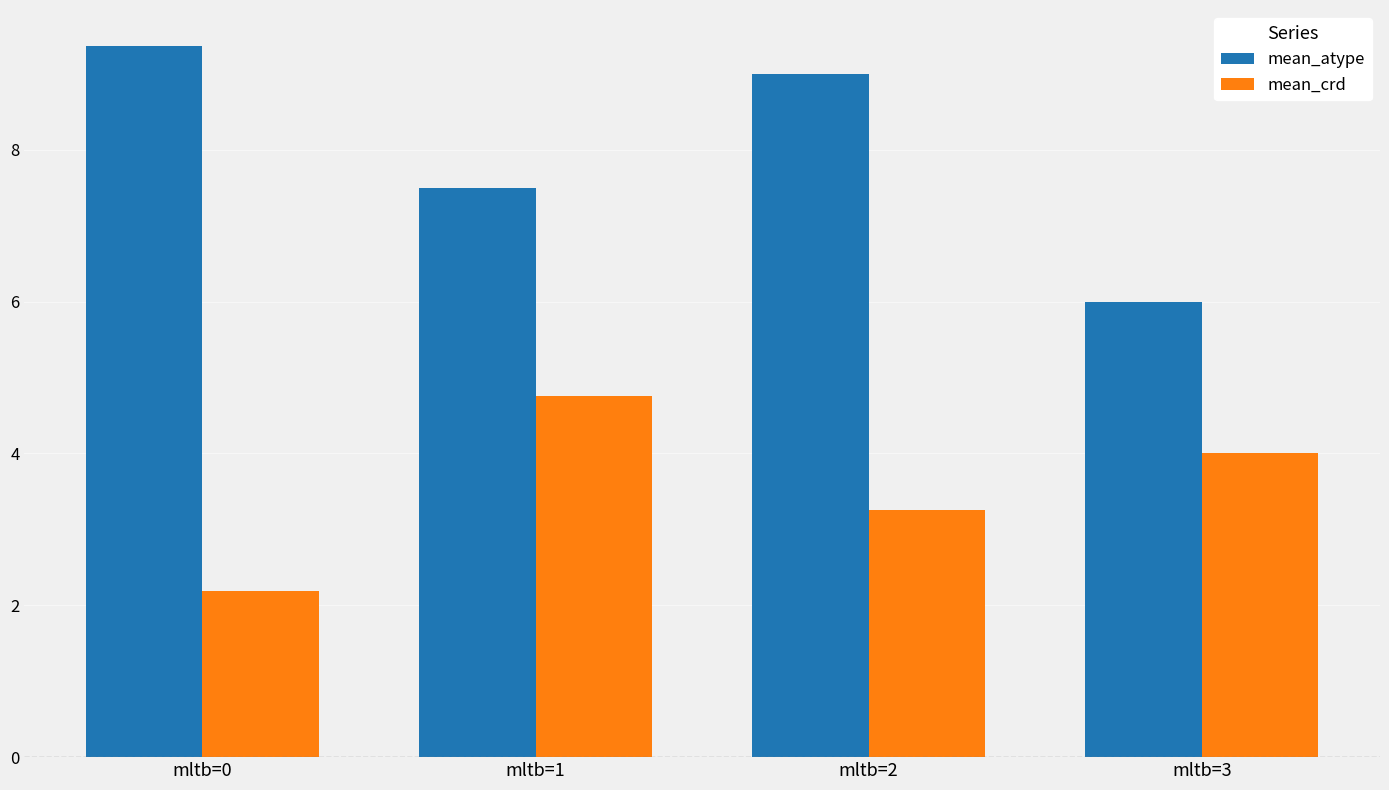

What is the sum of all mean_atype values?

31.9